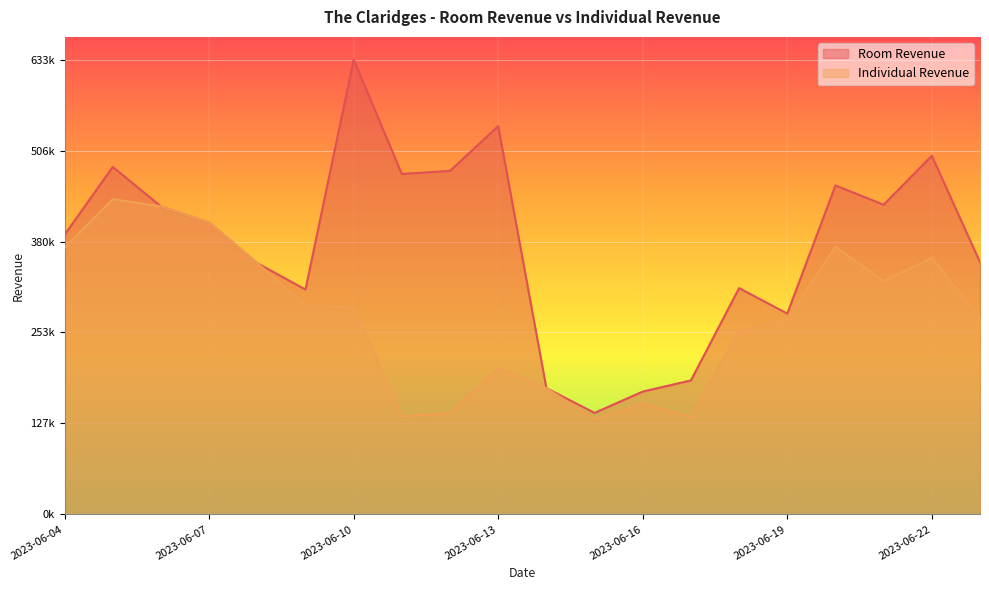

Reading right to left, what are all the values shown in this chart?

Room Revenue: 351026.9	499258.7	431068.4	457919.9	279520.9	314968.0	186491.6	170972.1	141275.0	175763.0	540573.3	478200.4	473892.5	633049.3	313027.0	349695.9	406365.1	428757.8	483751.7	389209.7
Individual Revenue: 273026.9	356973.0	324497.0	372777.0	272378.0	255468.0	135491.6	153972.1	132775.0	175763.0	203073.3	140700.4	136392.5	288049.3	290527.0	349695.9	406365.1	428757.8	438751.7	370959.7